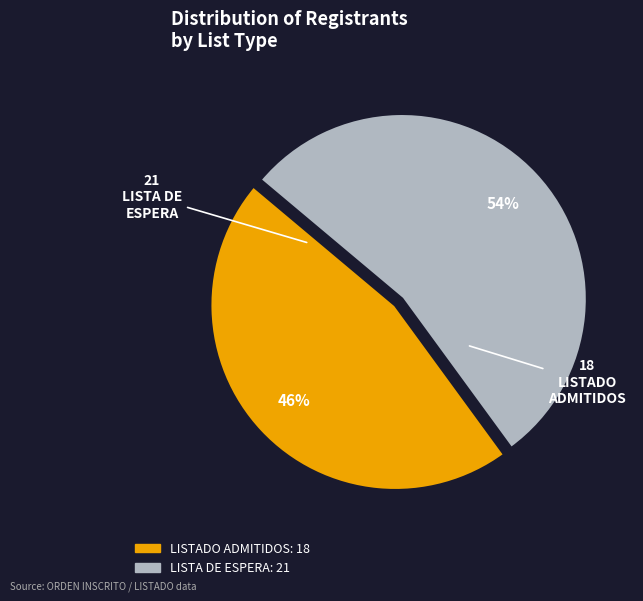

What is the majority slice?

LISTA DE ESPERA